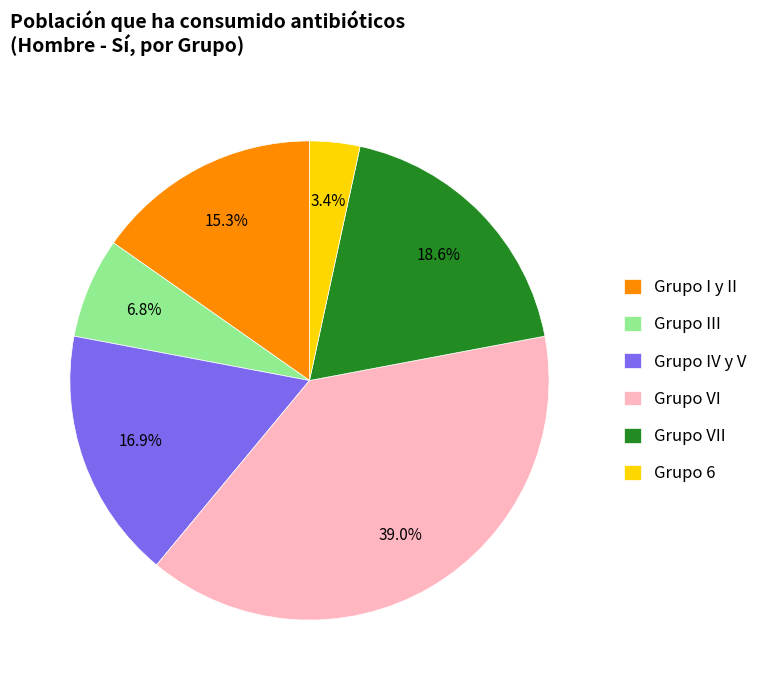

Which has a higher value, Grupo VI or Grupo IV y V?

Grupo VI